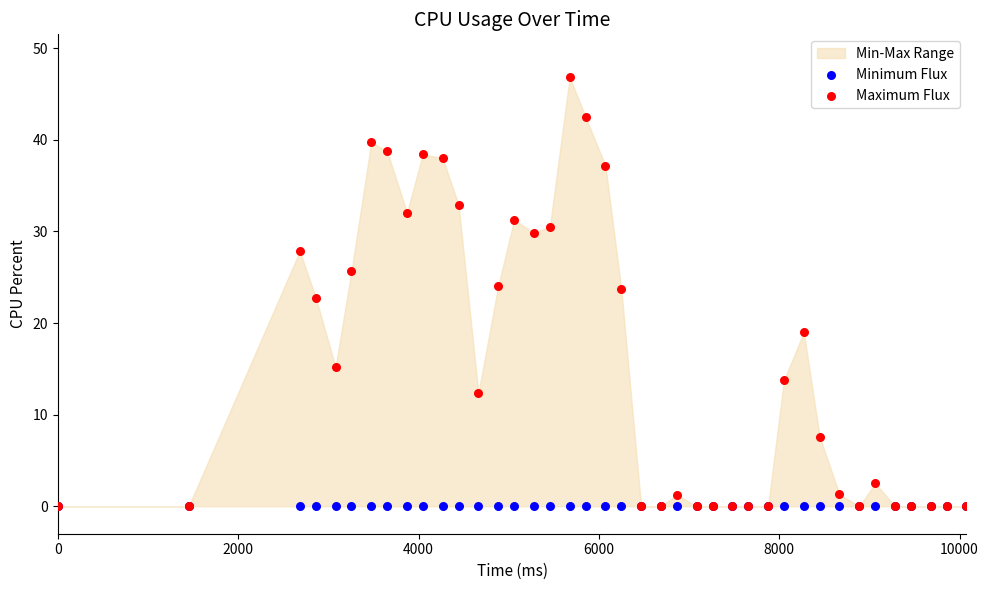

Which series contains the highest Y value?

Maximum Flux